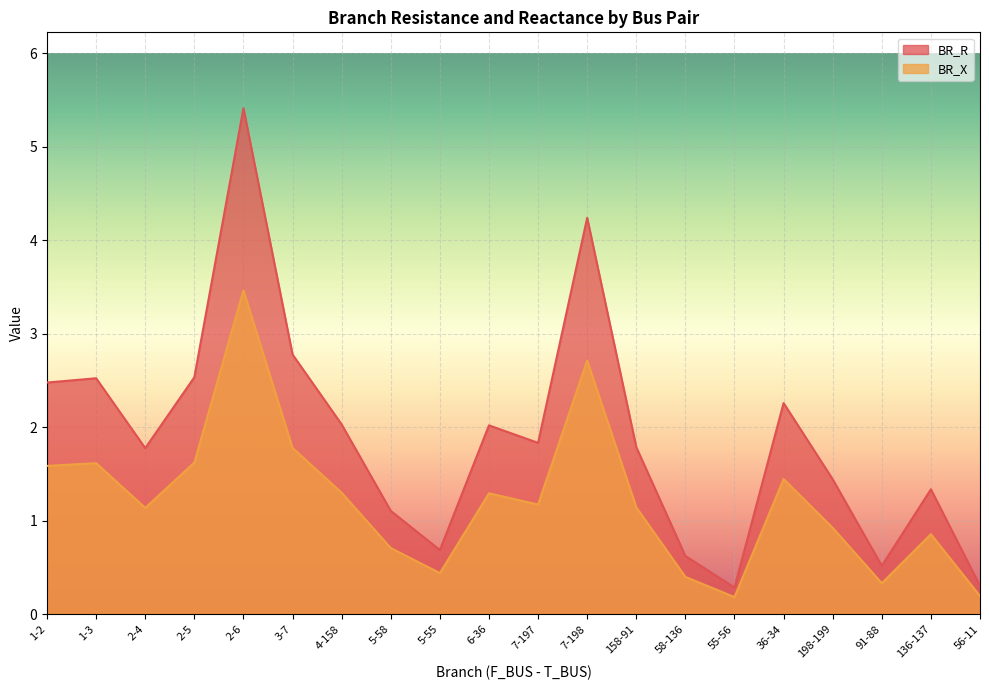

What is the label of the 4th point from the left?

2-5